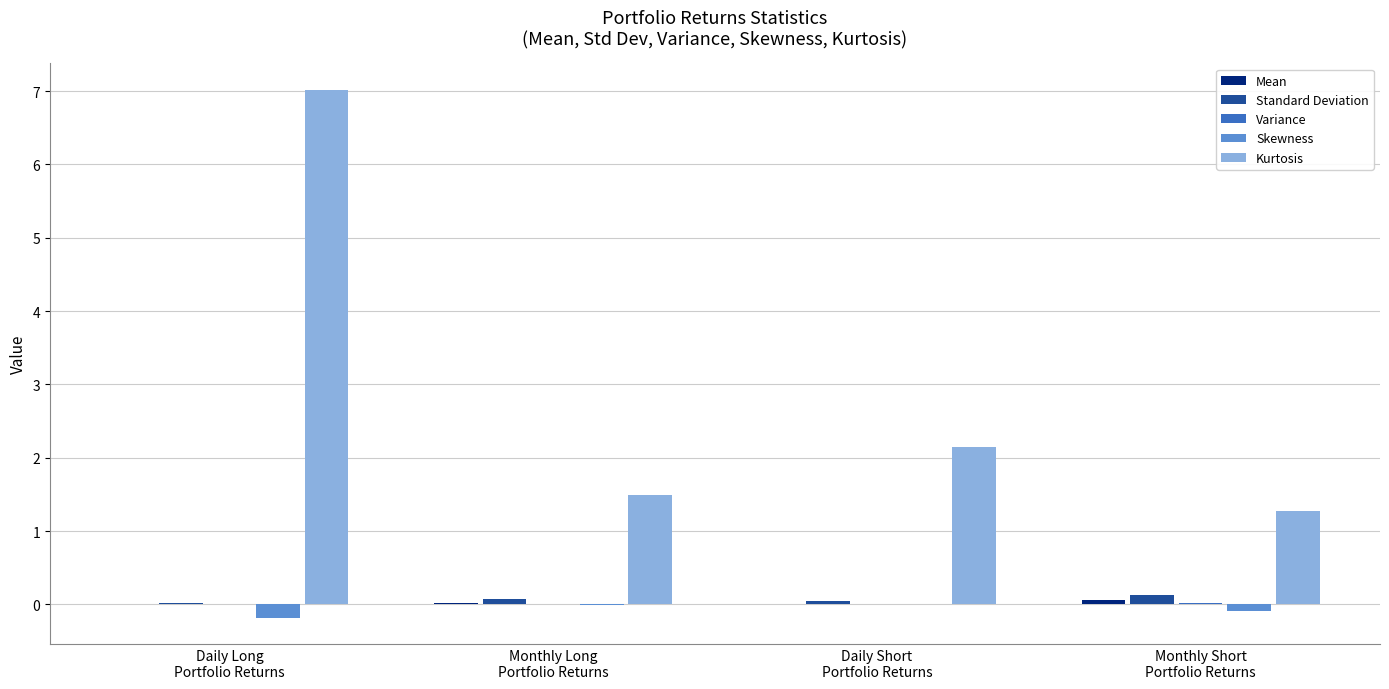

What is the highest value of the Standard Deviation series?

0.1